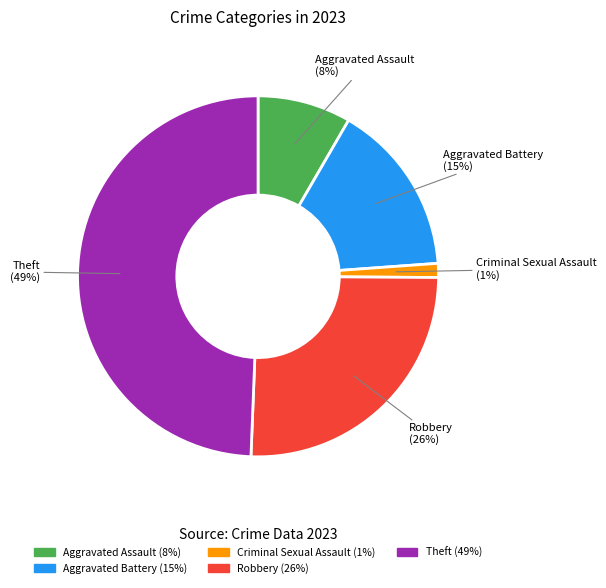

The Robbery slice represents 26% of the pie. True or false?

True